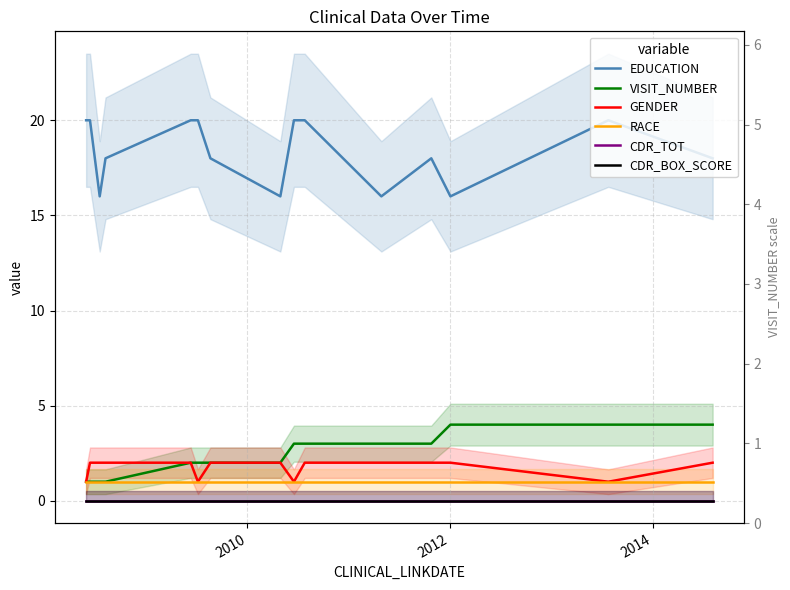

Which series has the widest spread of values?

EDUCATION